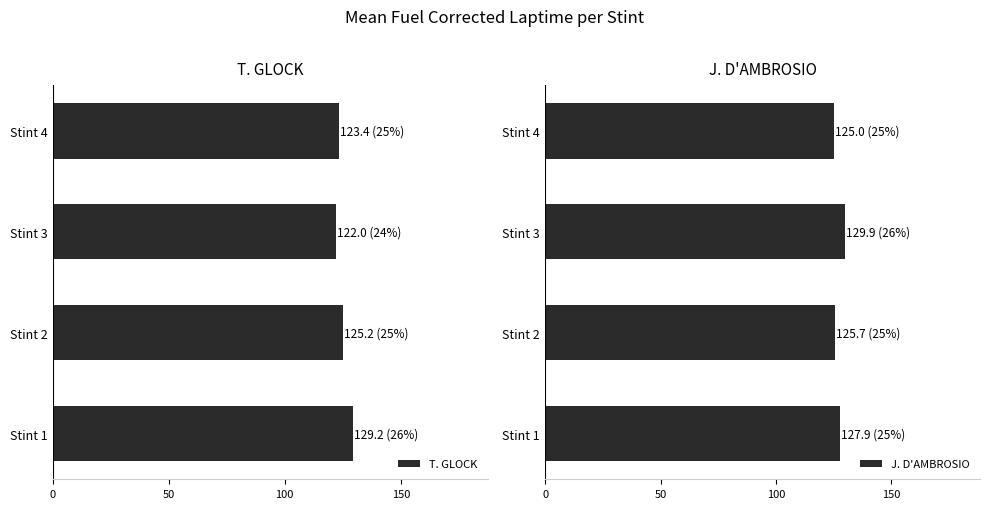

What is the average value of the T. GLOCK series?

124.9